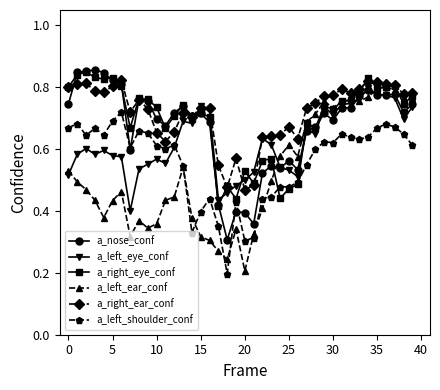

What is the sum of all a_nose_conf values?

27.0